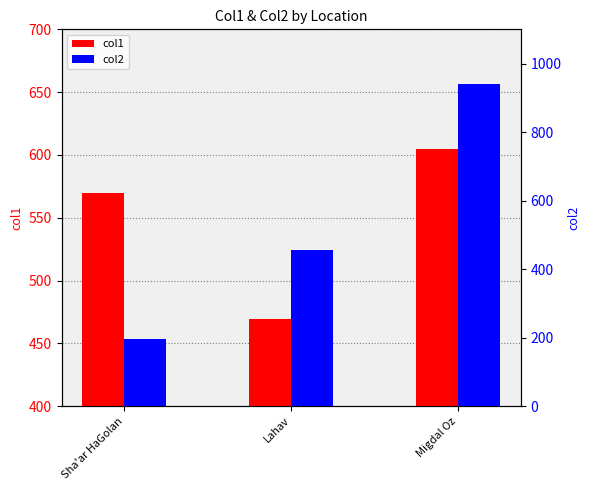

List the series in order of their peak value, highest first.

col2, col1